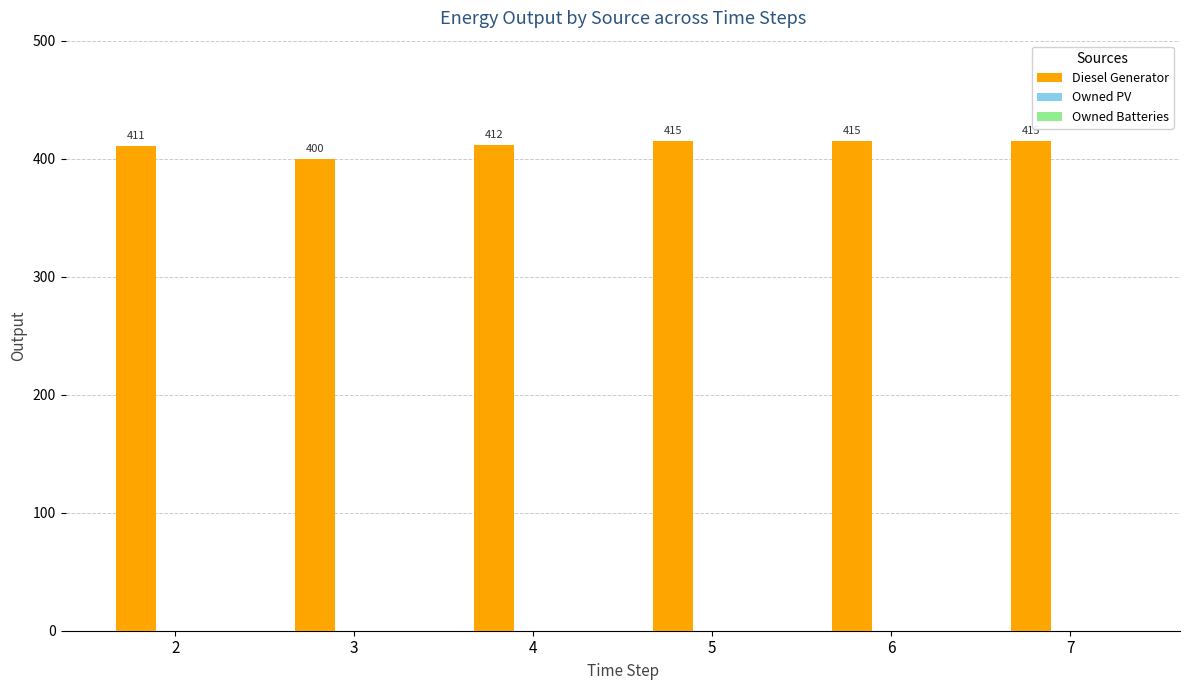

What value does the data have at 3, to the nearest 10?

400